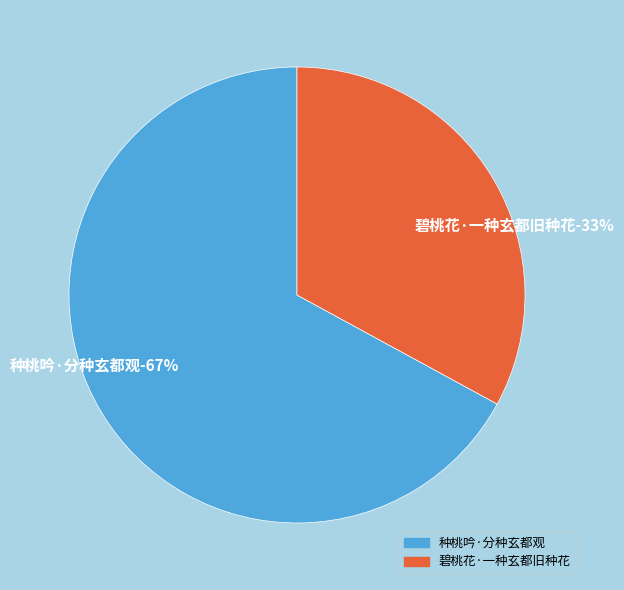

To the nearest percent, what is the difference between the largest and smallest slice percentages?

34%